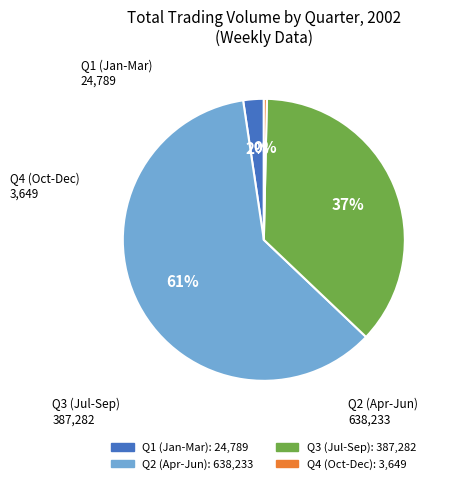

To the nearest percent, what is the average slice percentage?

25%